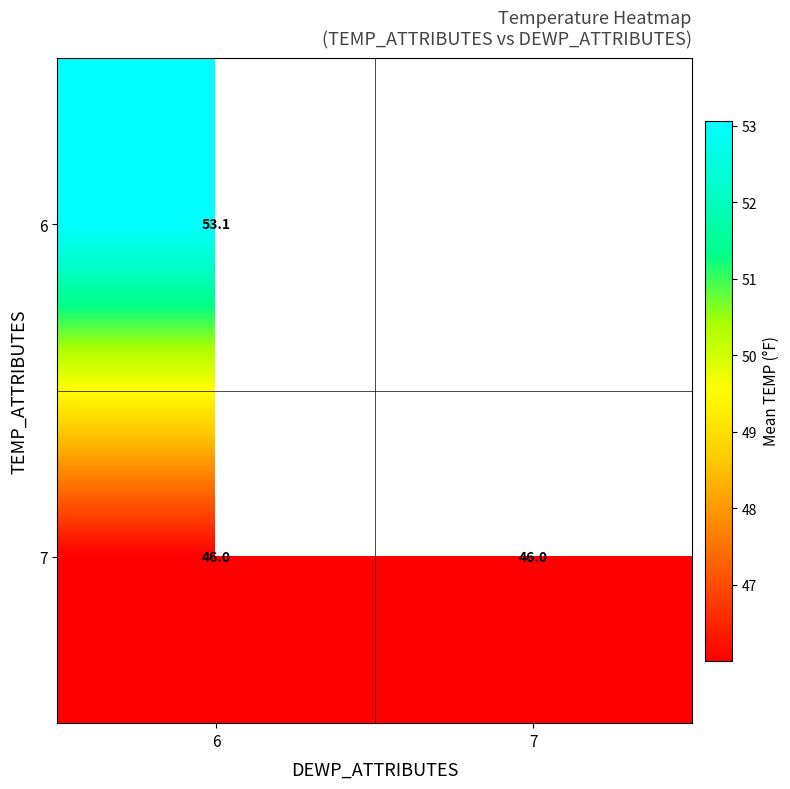

True or false: 7 has a value of 46.0 at 6.

True